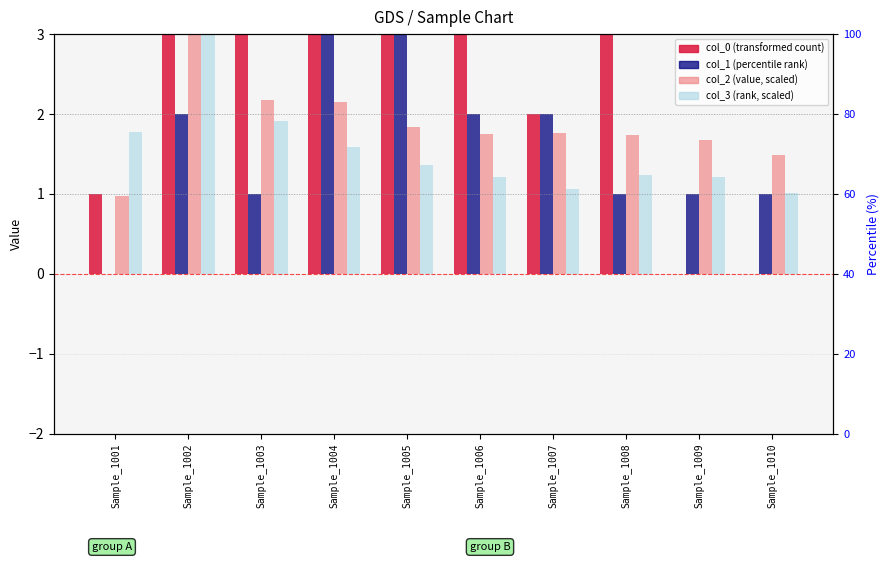

The value of col_3 (rank, scaled) at Sample_1008 is 1.2. True or false?

True